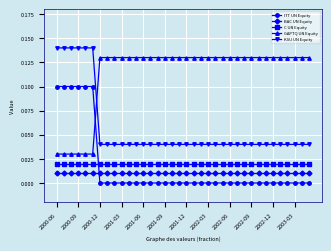

How many categories are shown in the chart?

36